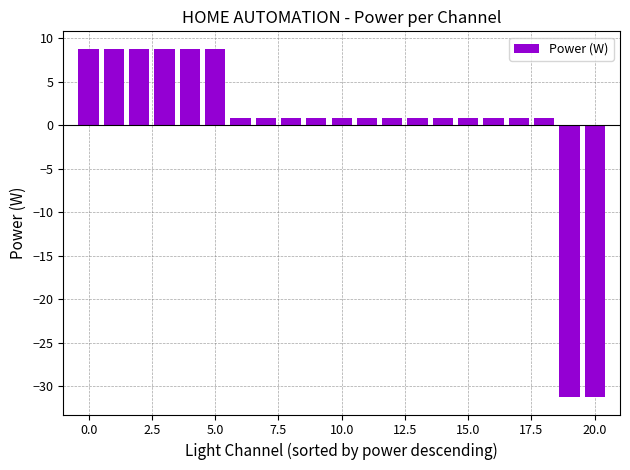

What is the value of the 4th bar from the left?

8.8